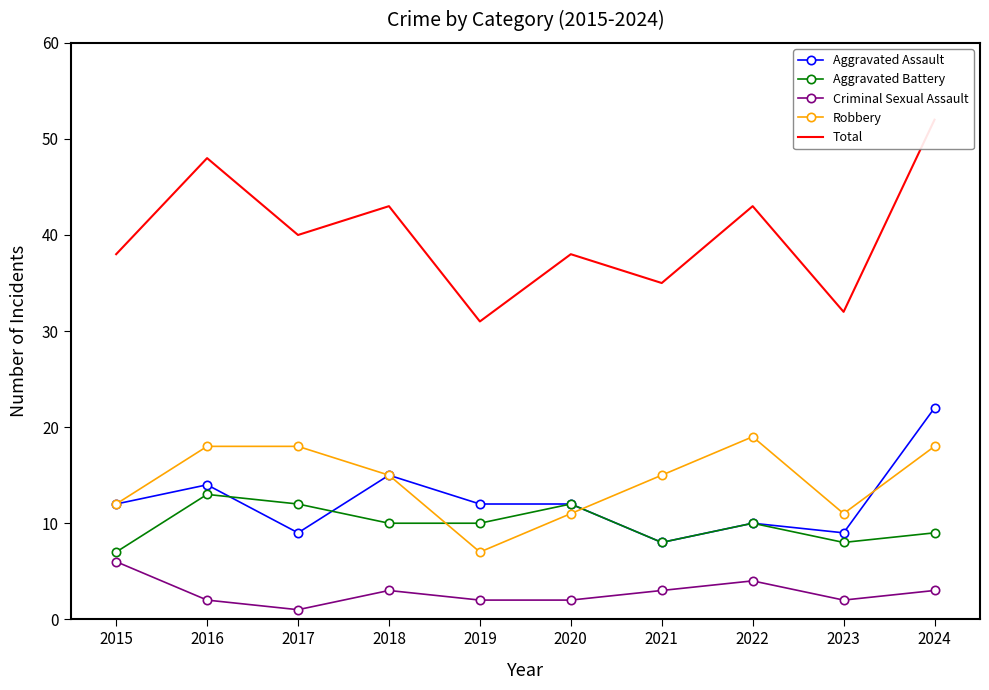

What is the sum of all Aggravated Battery values?

99